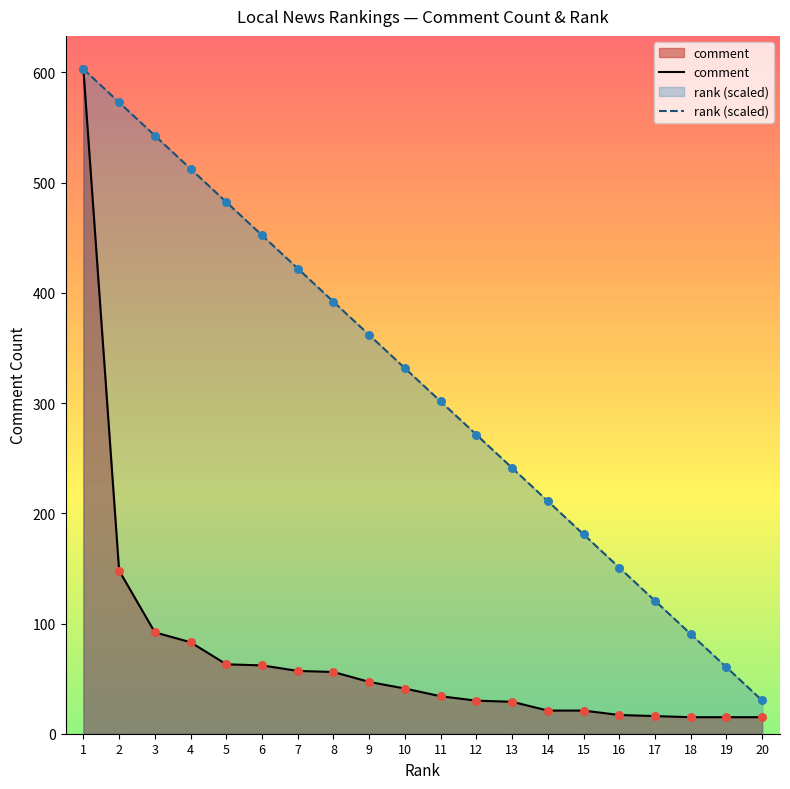

Is the value of rank (scaled) at 2 greater than the value of comment at 4?

Yes